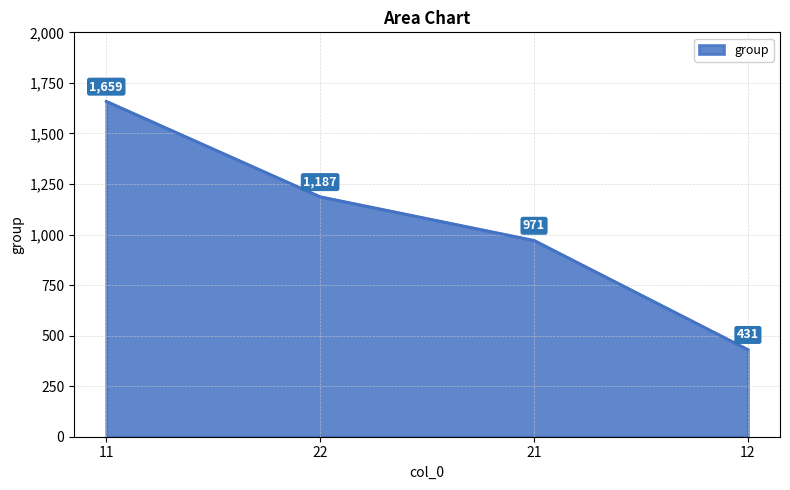

At which label does the data first exceed 1187?

11